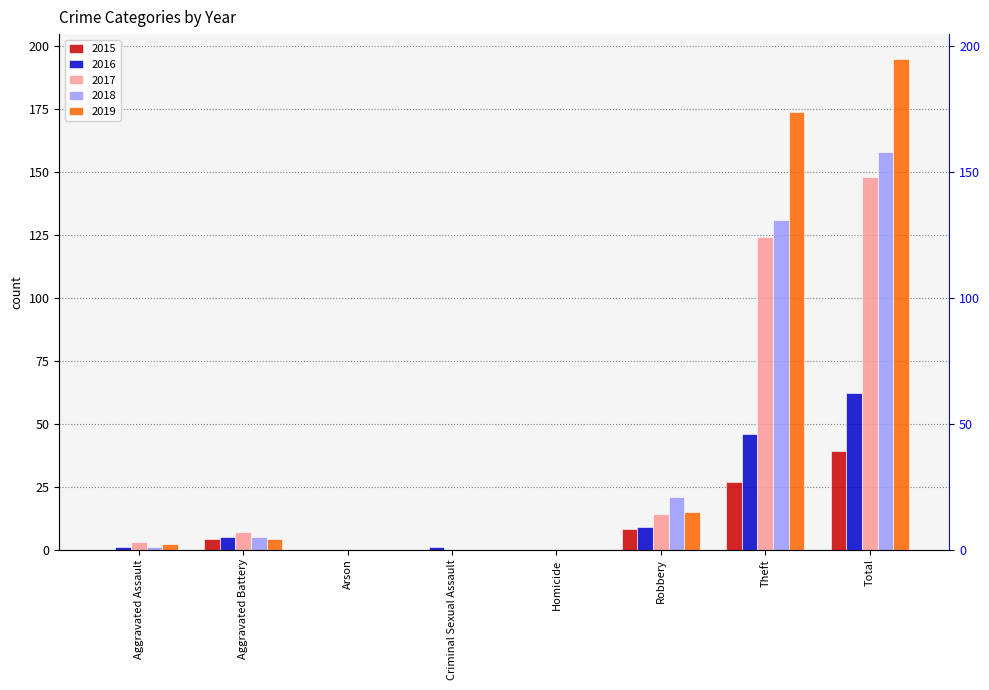

Between Aggravated Assault and Homicide, which is larger?

Aggravated Assault